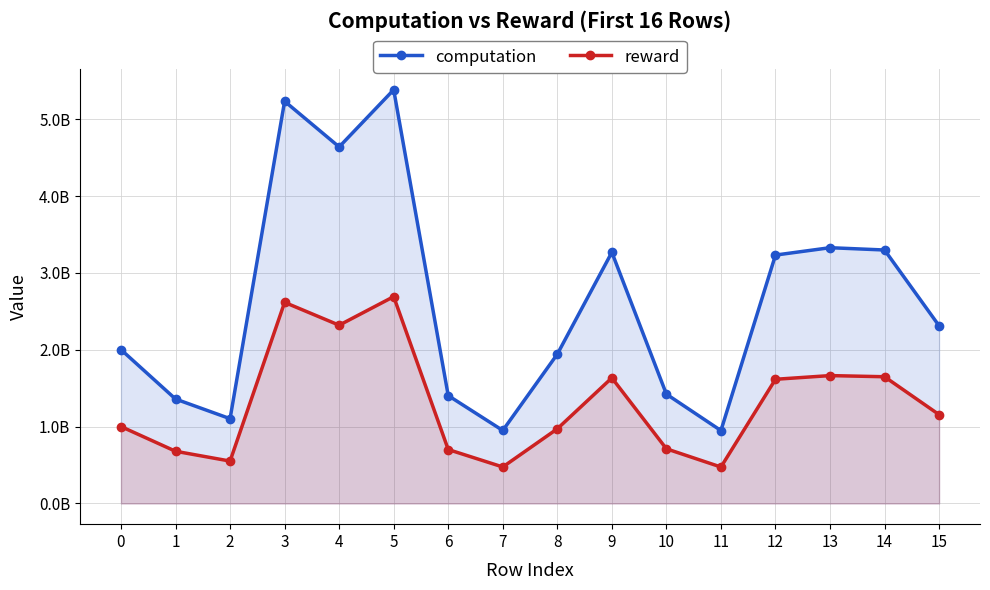

Where is the first local maximum for computation?

3